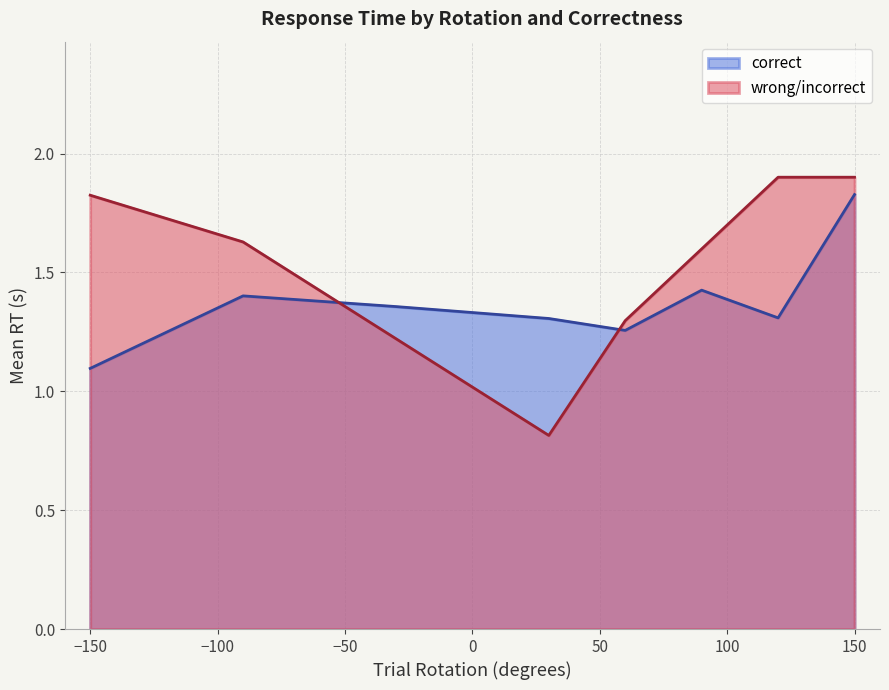

True or false: correct and wrong/incorrect cross at least once.

True